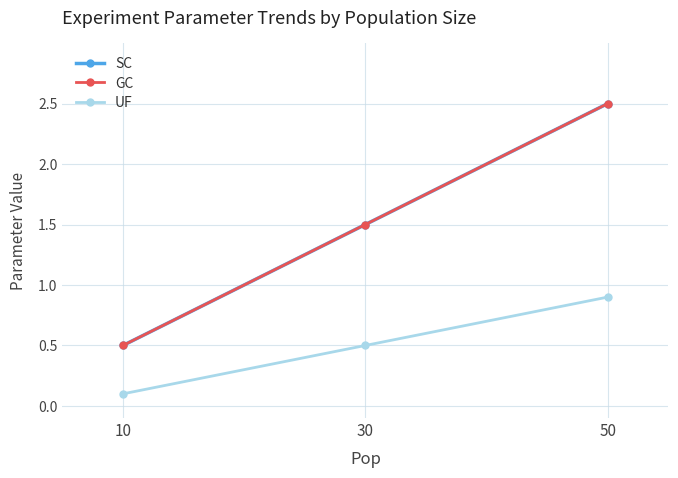

Reading right to left, what are all the values shown in this chart?

SC: 50=2.5	30=1.5	10=0.5
GC: 50=2.5	30=1.5	10=0.5
UF: 50=0.9	30=0.5	10=0.1